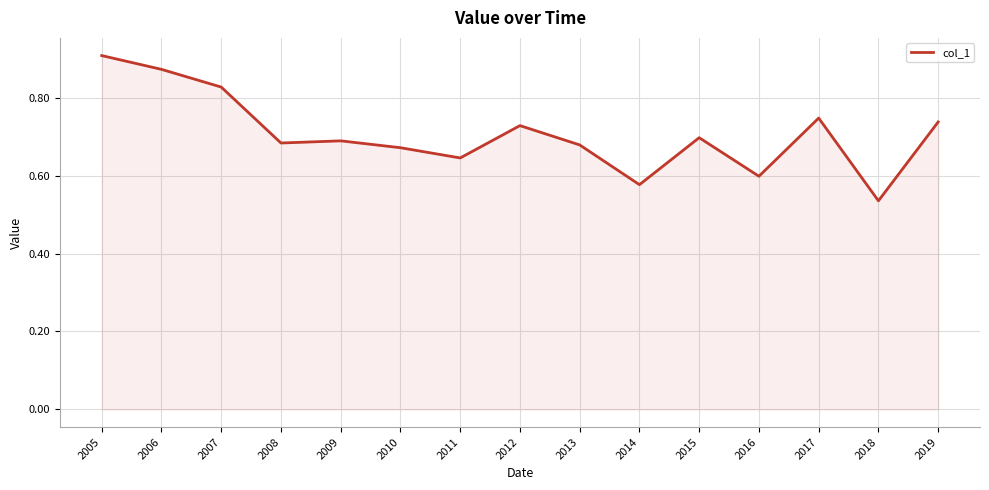

True or false: the data has more than 1 interior local peaks.

True